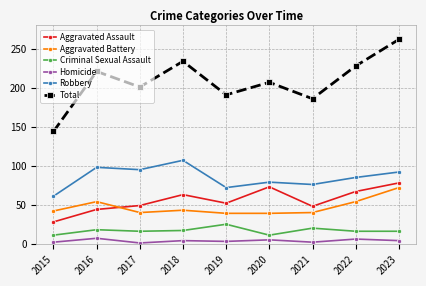

What is the lowest value of the Aggravated Assault series?

28